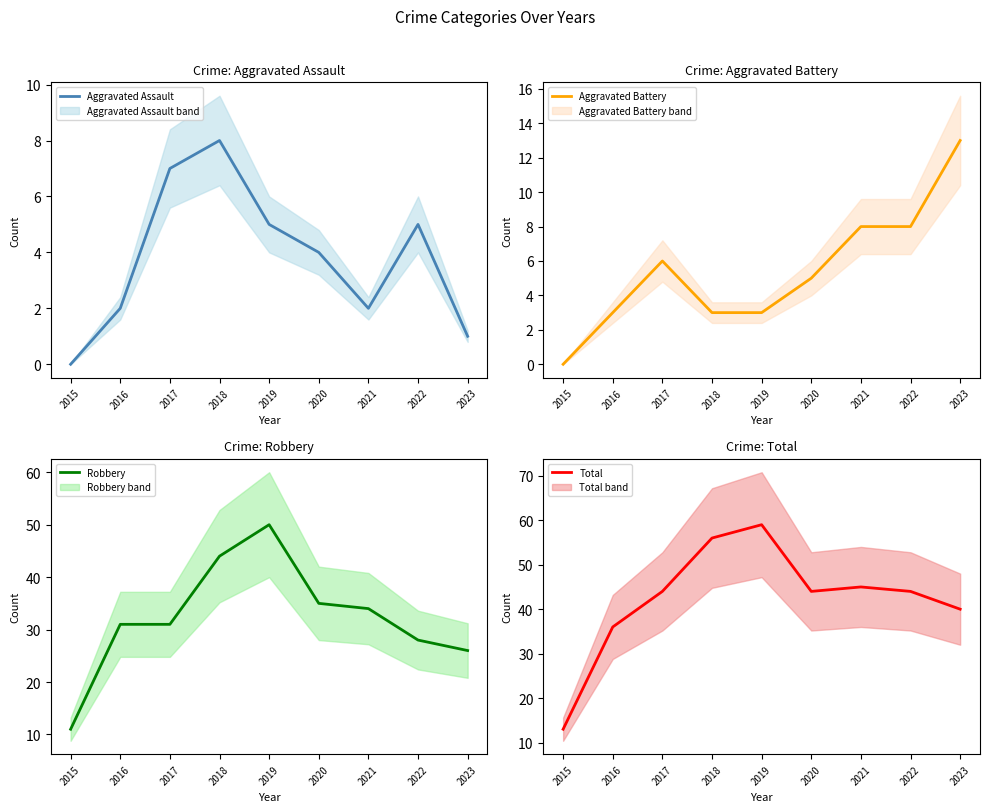

What is the approximate value of Total at 2017, to the nearest 10?

40